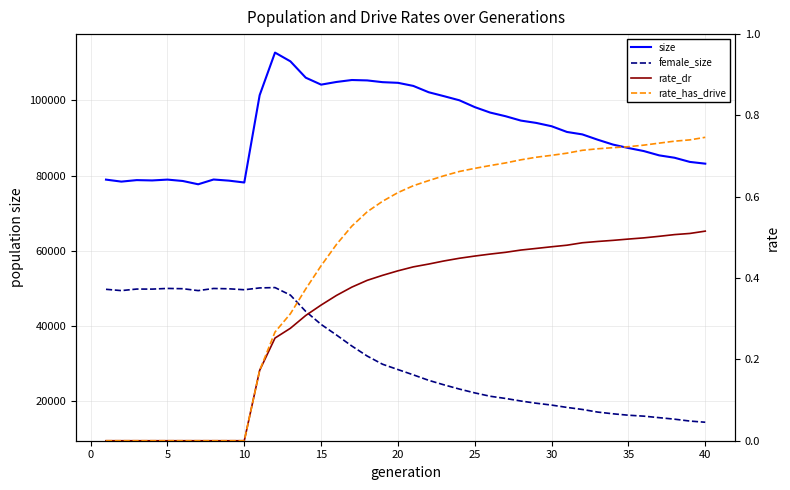

What is the sum of all female_size values?

1279774.0